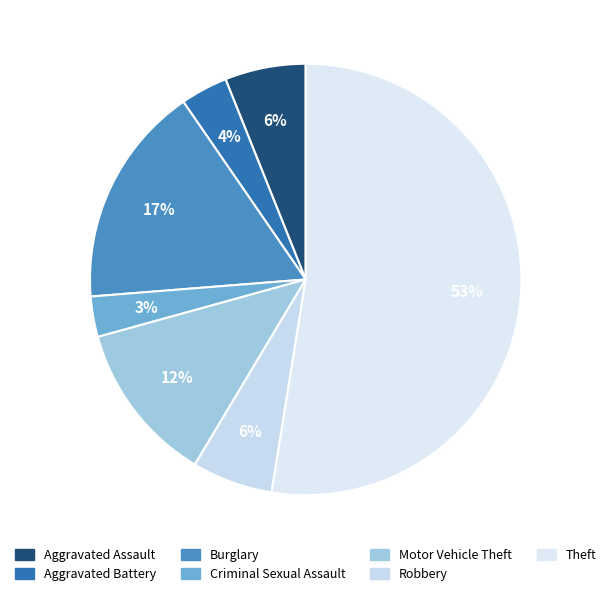

How many segments does this pie chart have?

7